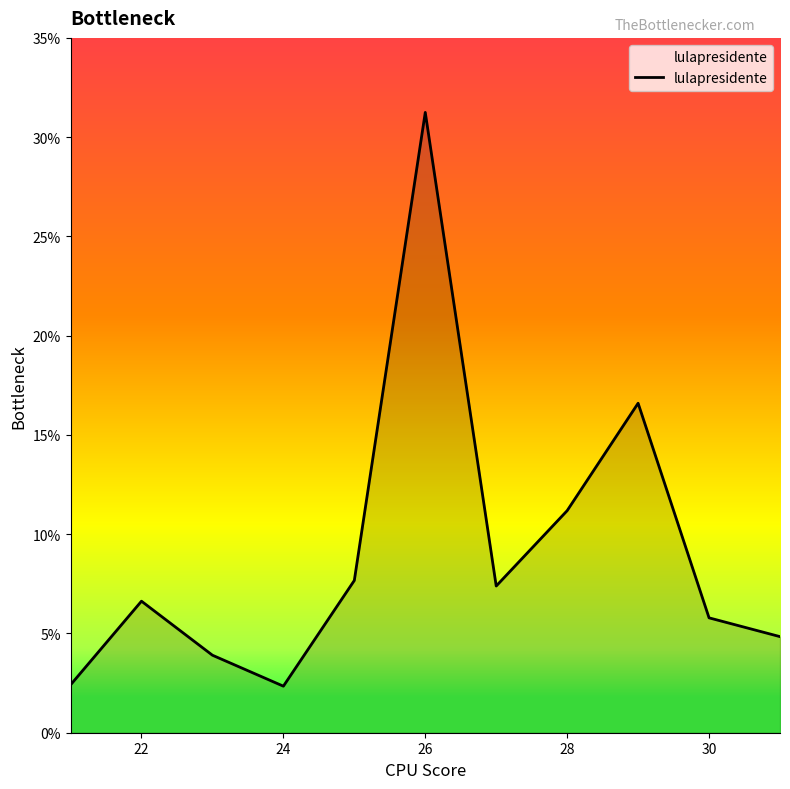

What is the greatest value displayed?

31.2